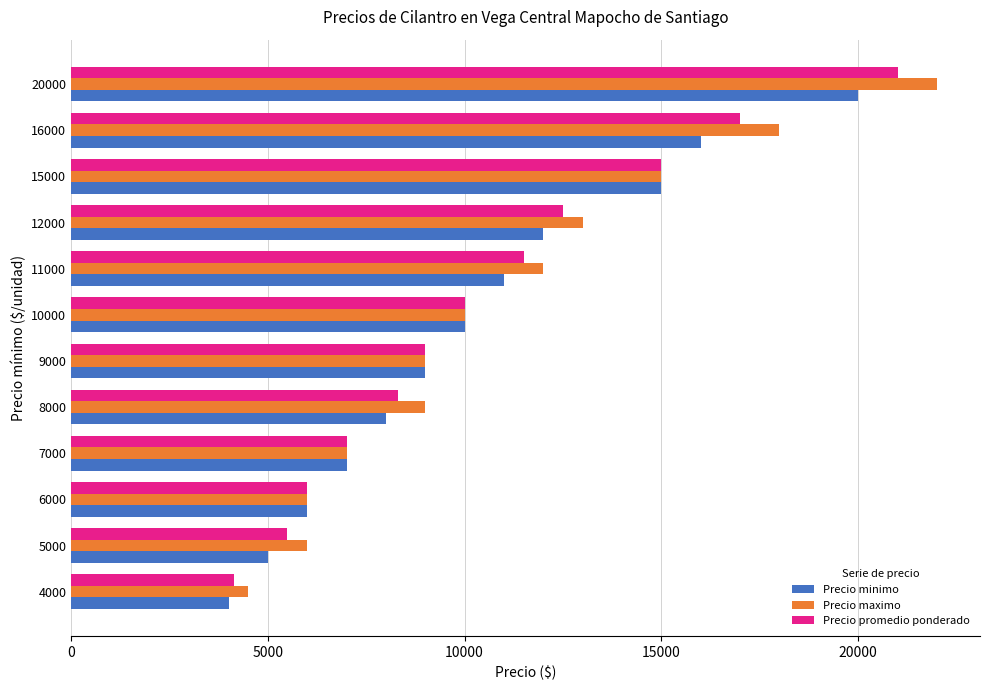

What is the sum of all Precio minimo values?

123000